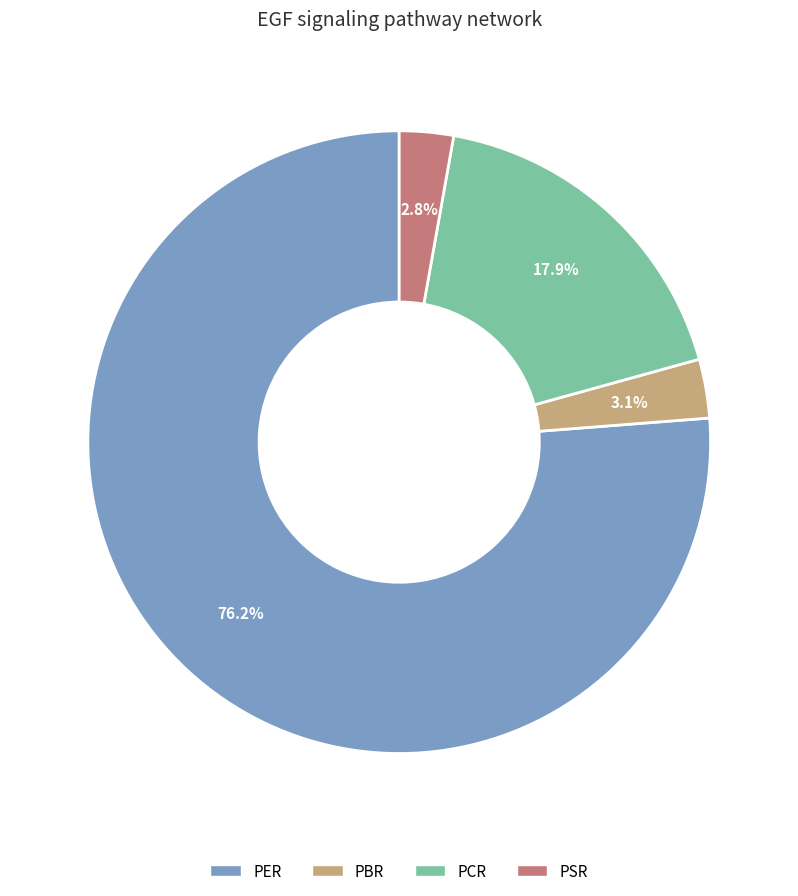

What portion of the pie excludes PCR?

82.1%